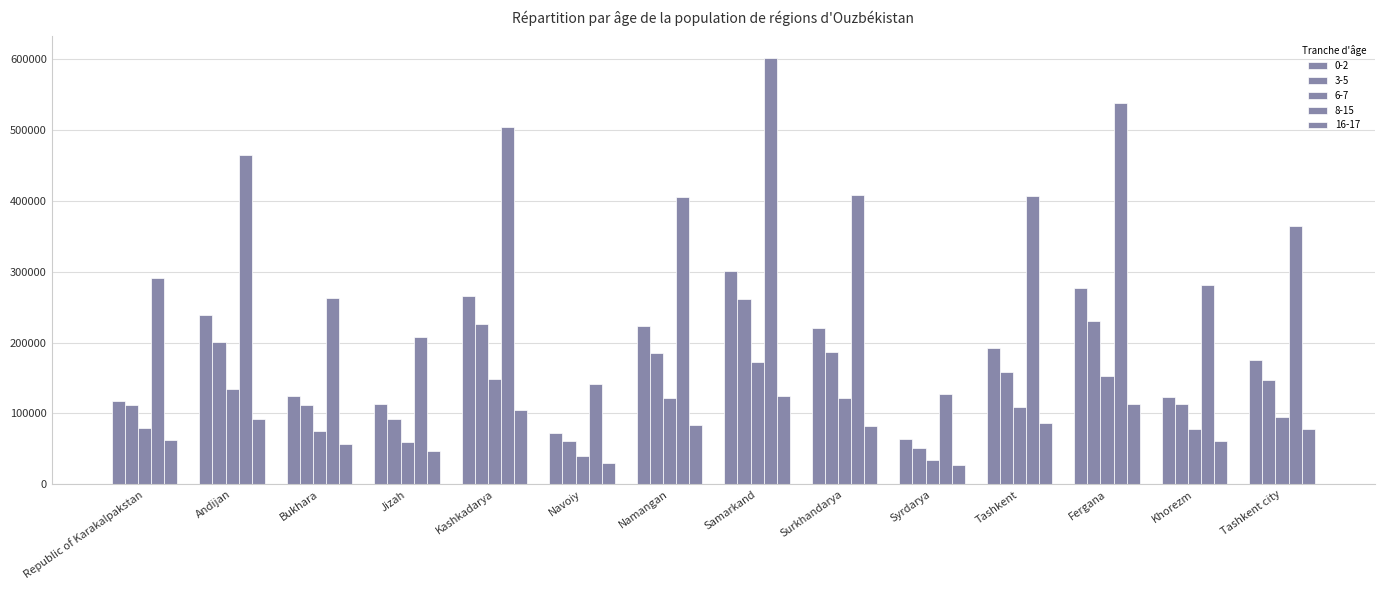

How many groups of bars are there?

14